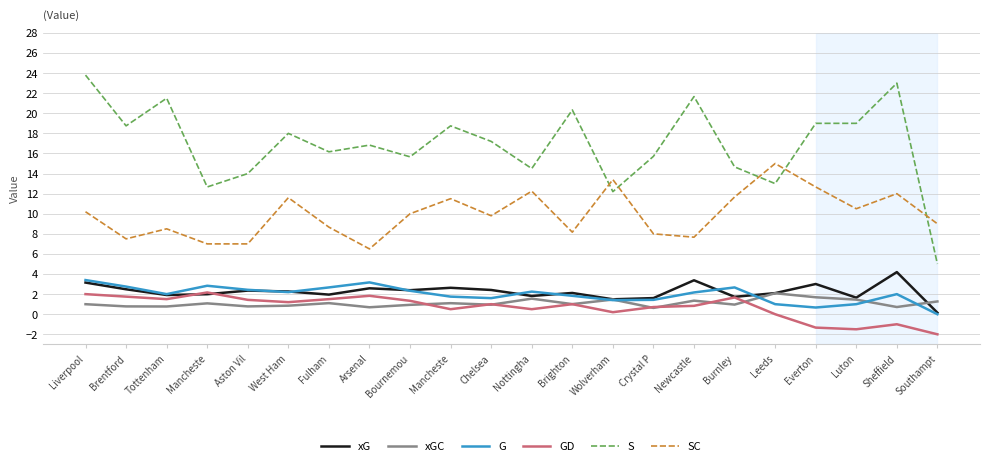

What is the sum of all xG values?

49.3